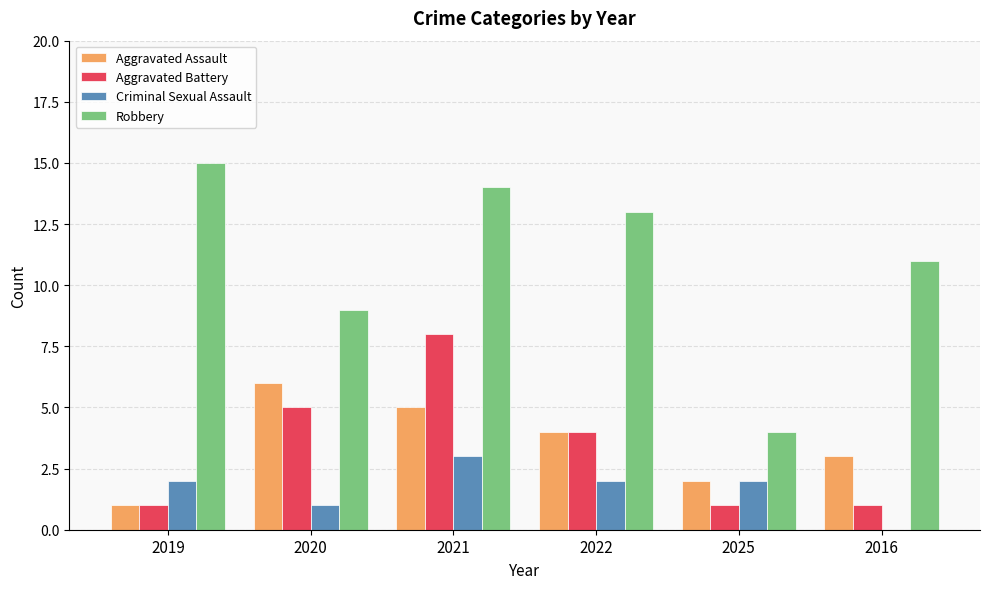

True or false: Aggravated Battery has a value of 2 at 2020.

False